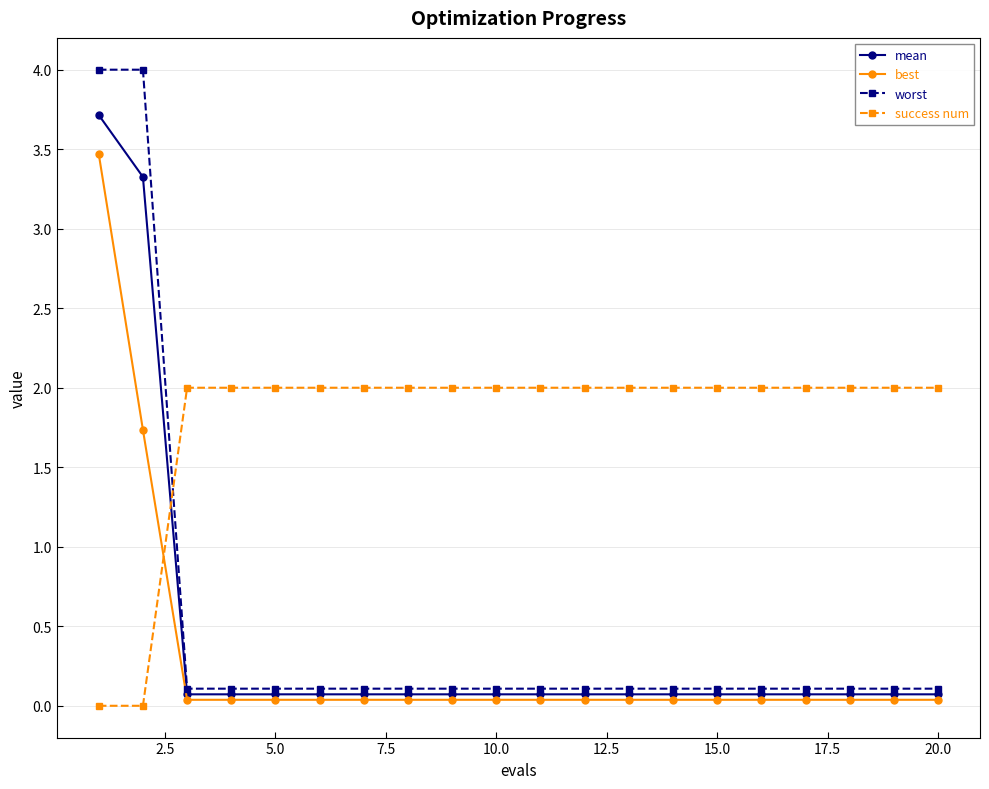

Which series has the widest spread of values?

worst